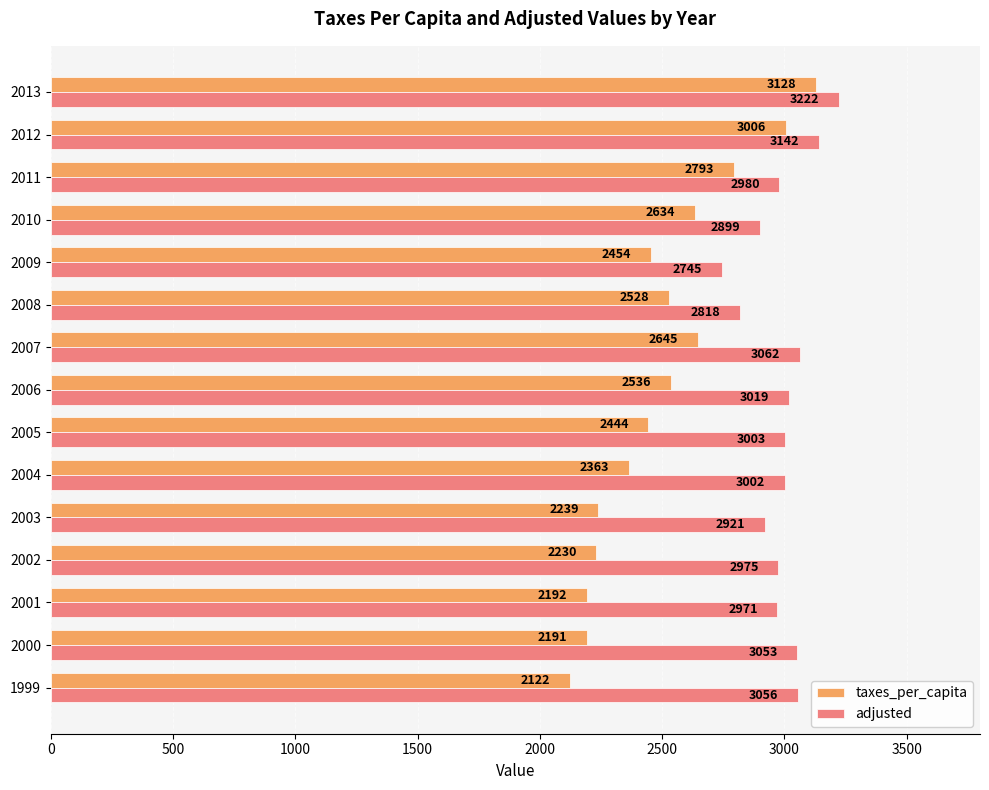

The value of taxes_per_capita at 2001 is 2192. True or false?

True